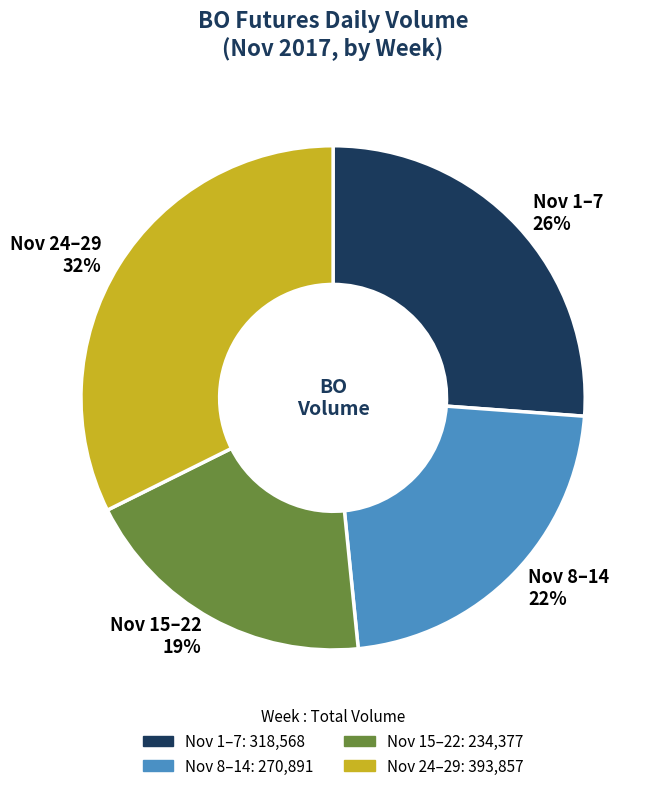

Is it true that Nov 1–7 26% is 37% of the pie?

False